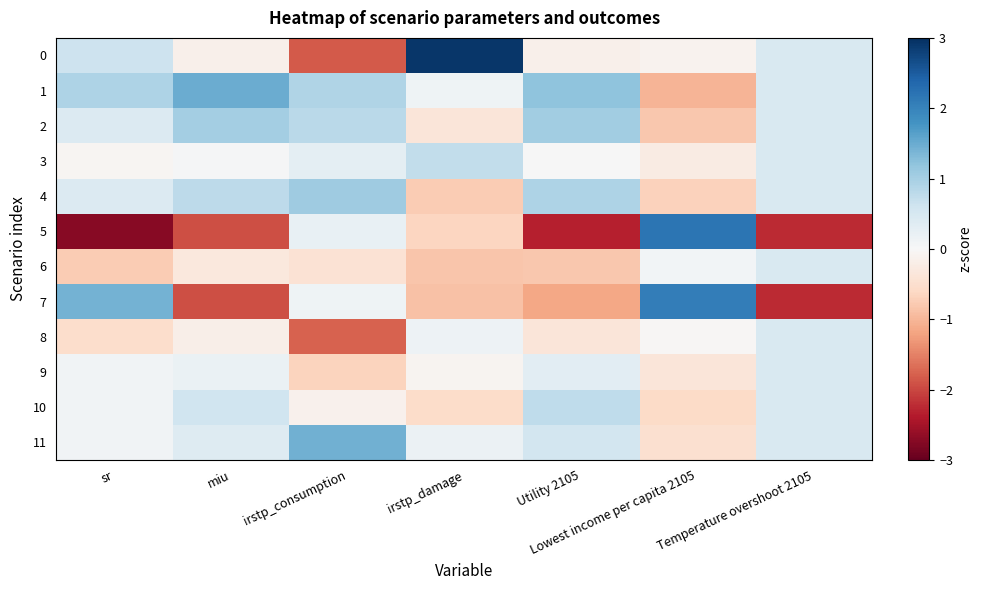

Which series has the largest total across all categories?

1